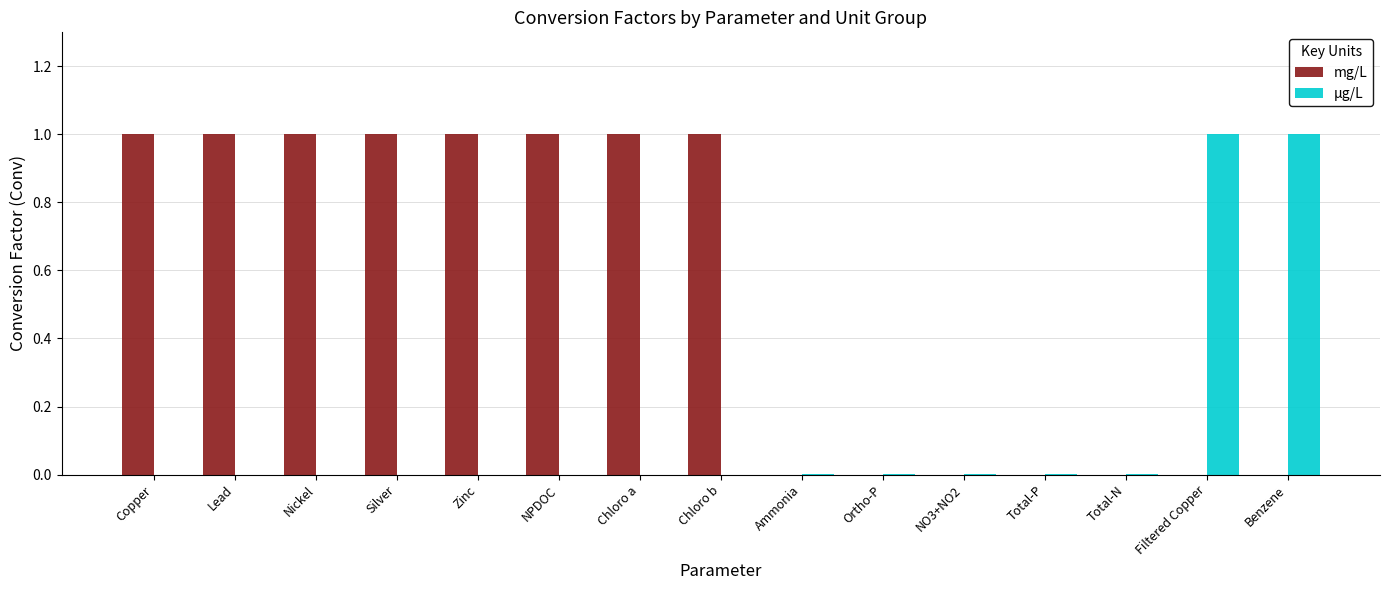

Between Lead and Ortho-P, which series saw the biggest shift?

mg/L